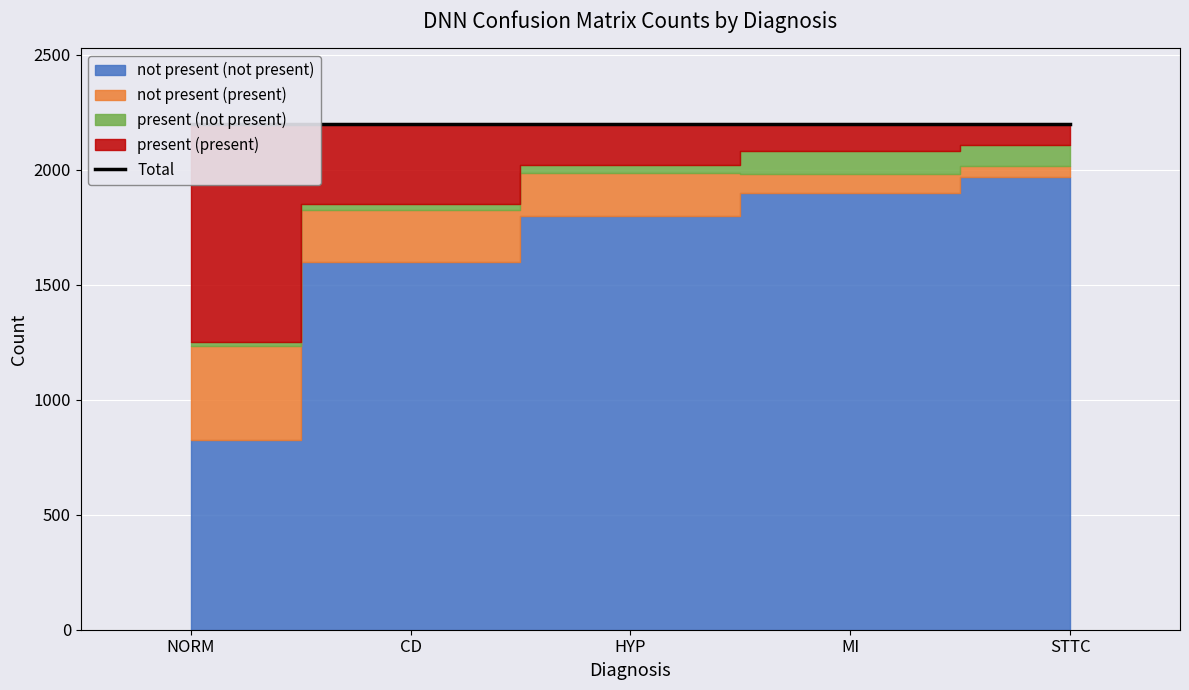

At how many categories does at least one series exceed 796?

5